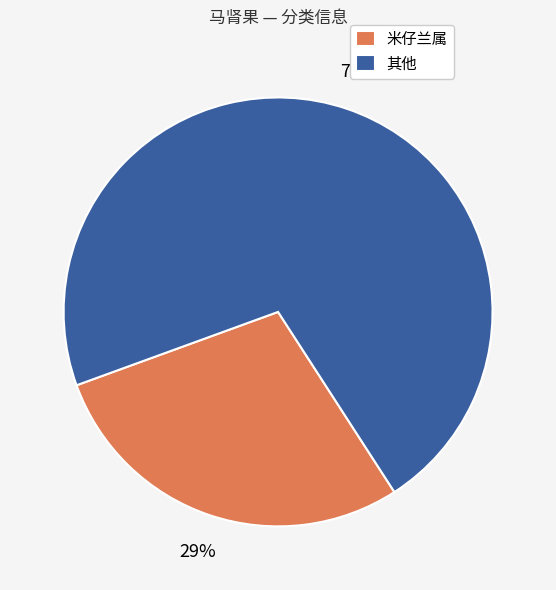

Combined, do 米仔兰属 and 其他 account for over 50%?

Yes